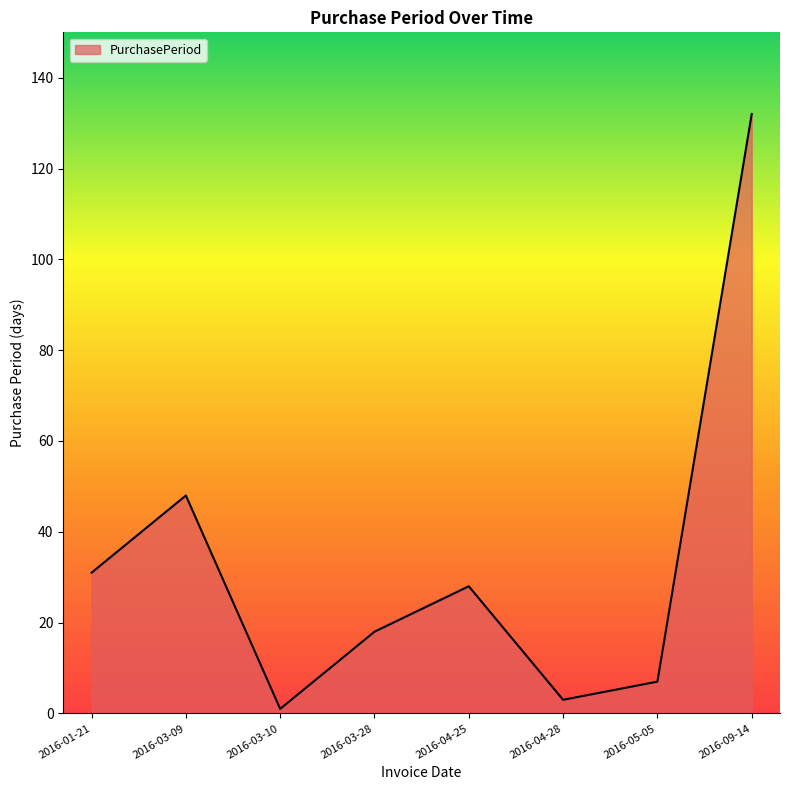

What position from the left is 2016-03-28?

4